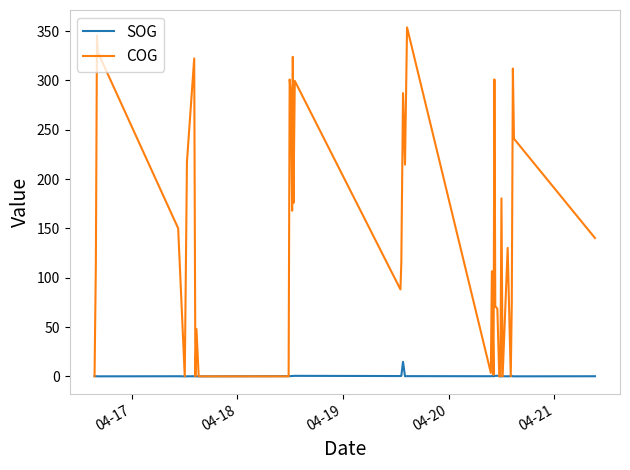

Which series has the widest spread of values?

COG